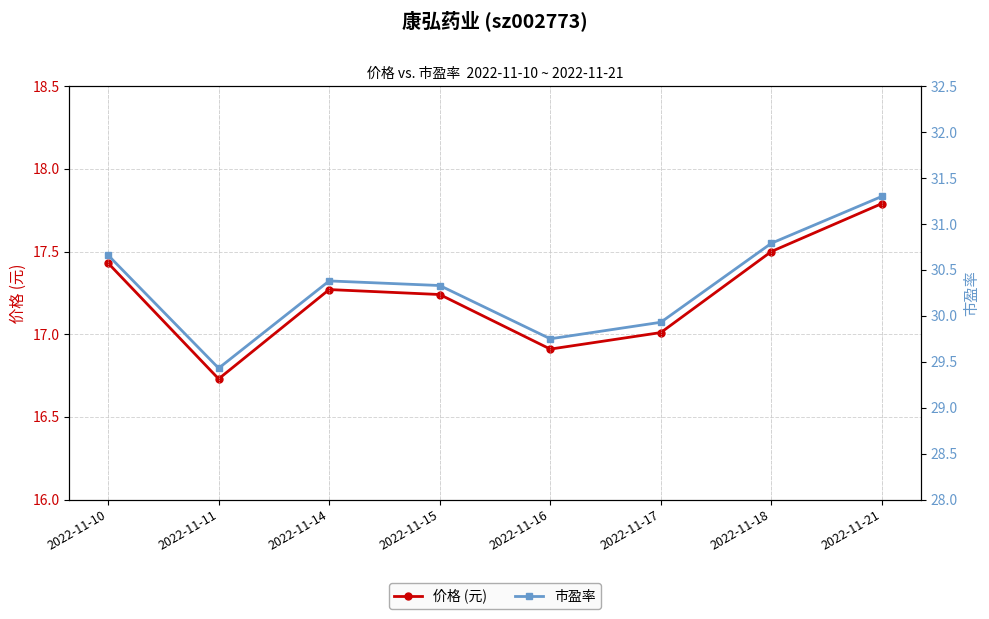

What is the difference between the maximum and minimum values in the 市盈率 series?

1.9